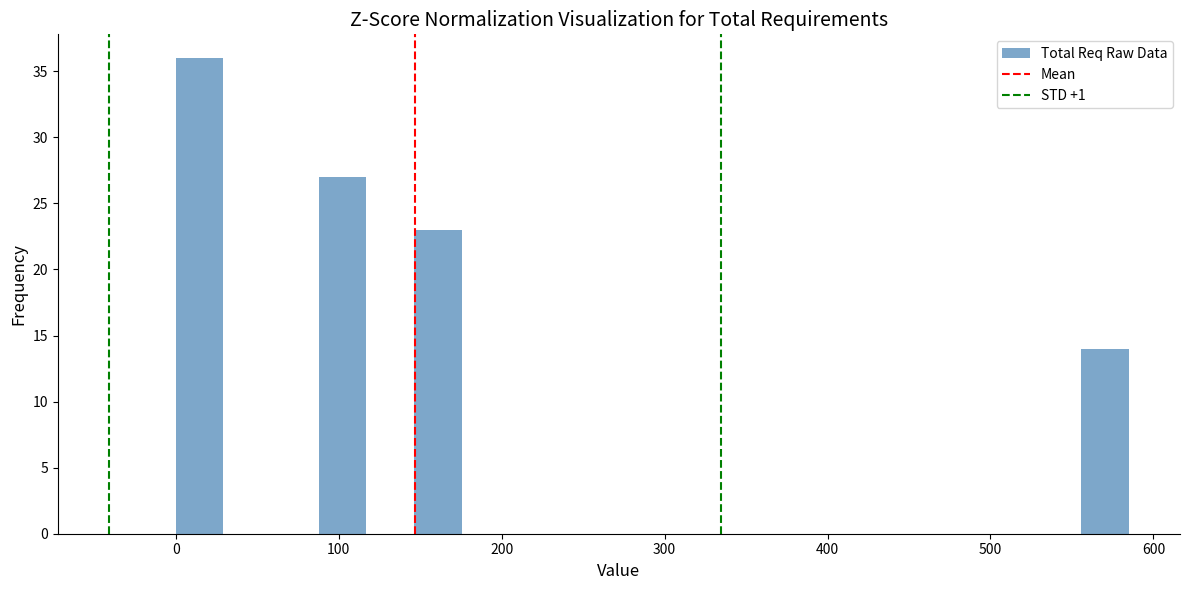

Around what value on the x-axis is the tallest bar? Give the approximate position of its centre, as read against the axis.

10